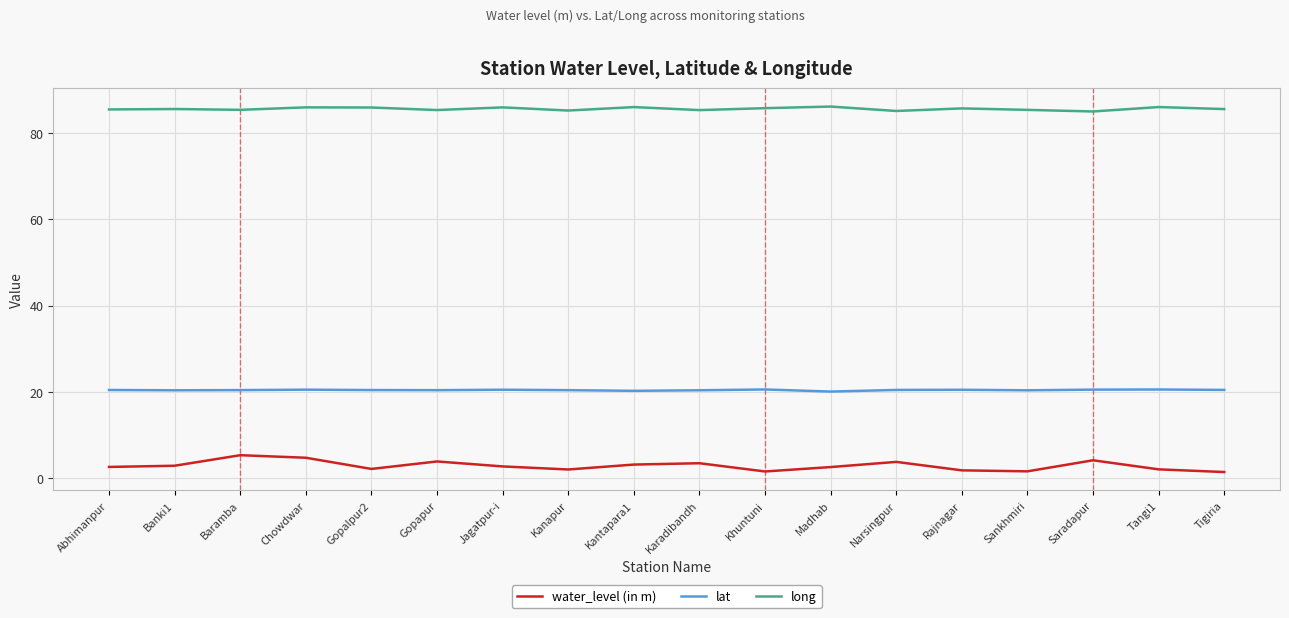

What value does the lat series have at Madhab?

20.1